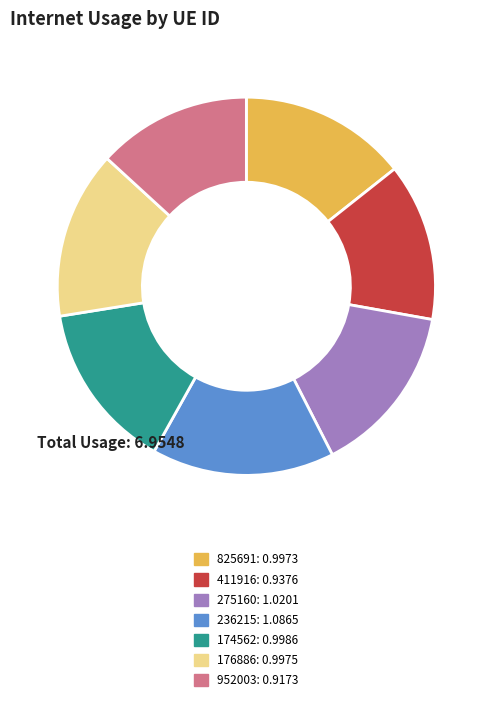

Is the sum of 176886 and 952003 greater than half?

No